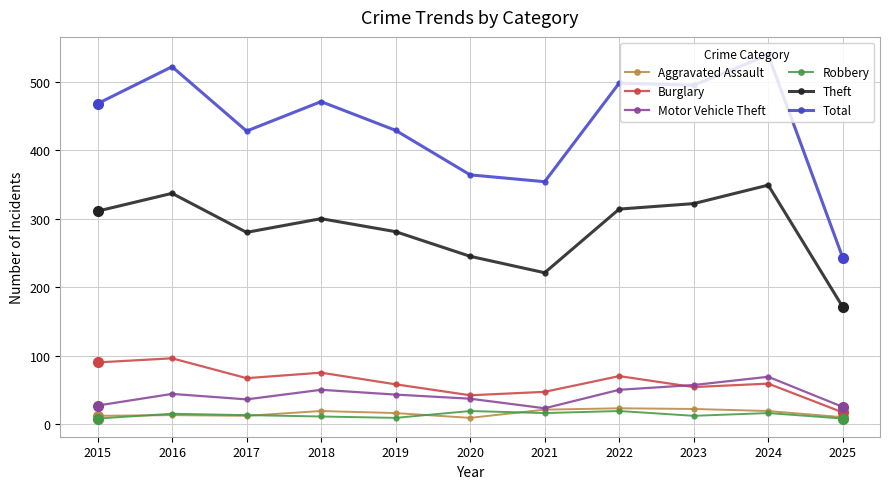

At which category does Total reach its first local valley?

2017